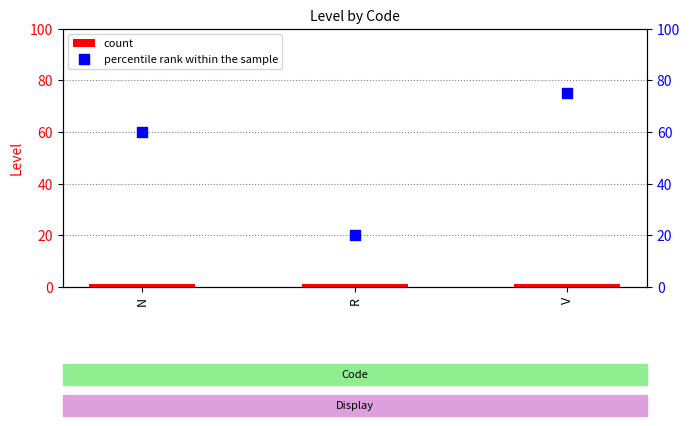

Which series has the largest total across all categories?

percentile rank within the sample